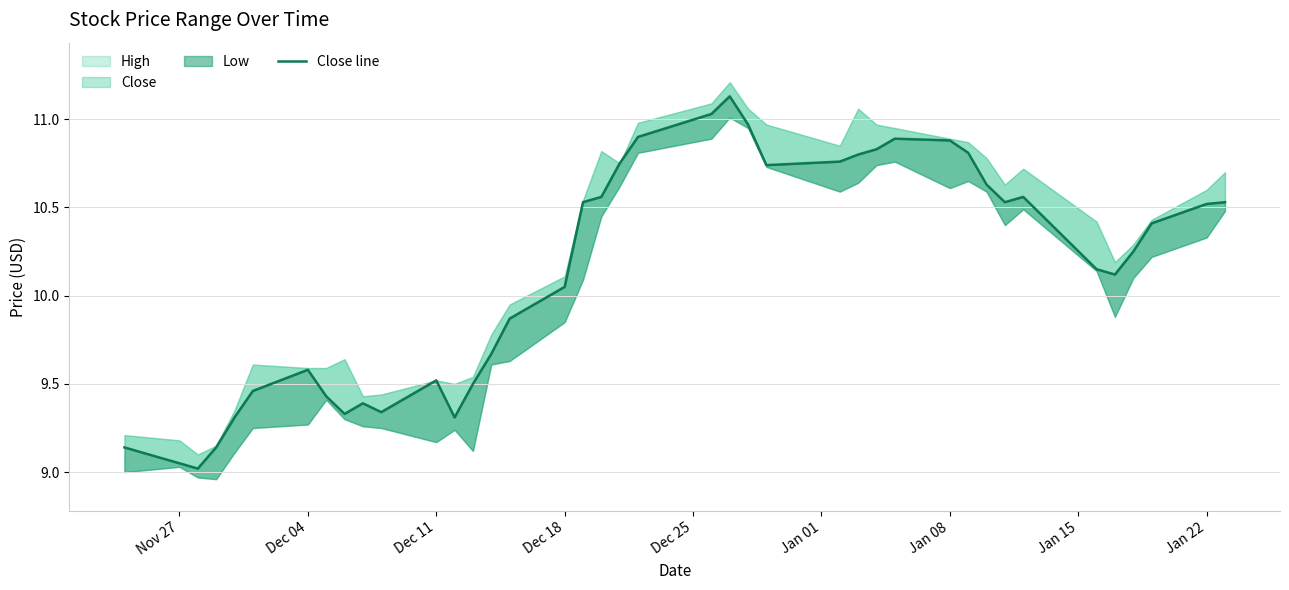

What is the difference between the second highest and minimum values?

2.0